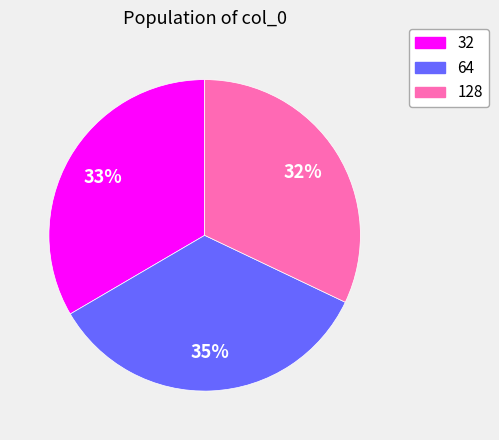

What is the largest slice in the pie chart?

64